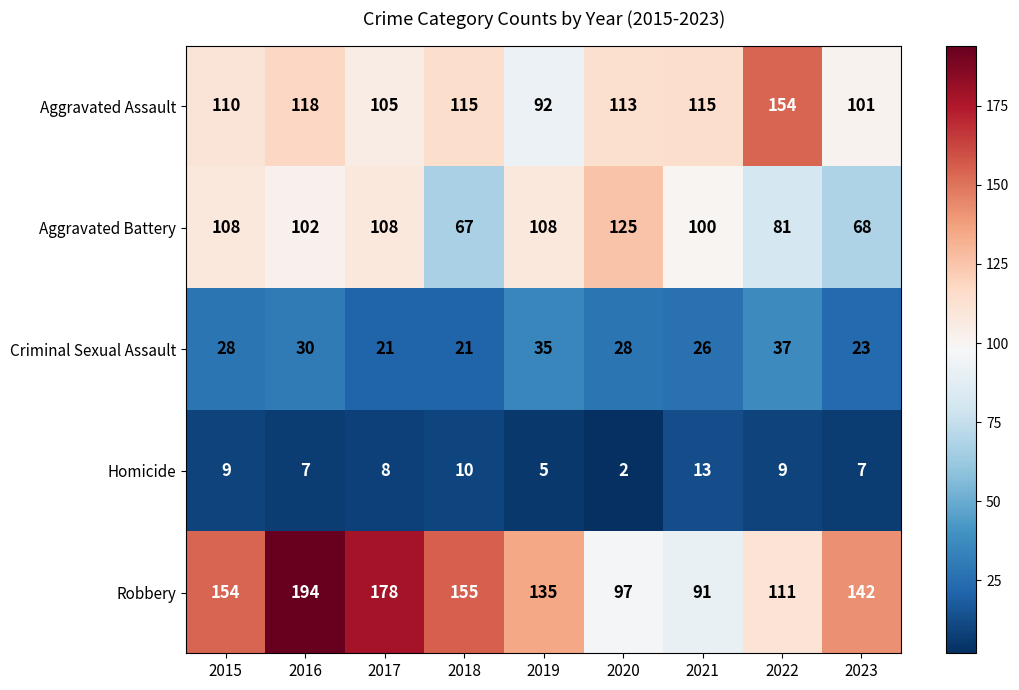

Rank the series by their maximum value, from highest to lowest.

Robbery, Aggravated Assault, Aggravated Battery, Criminal Sexual Assault, Homicide